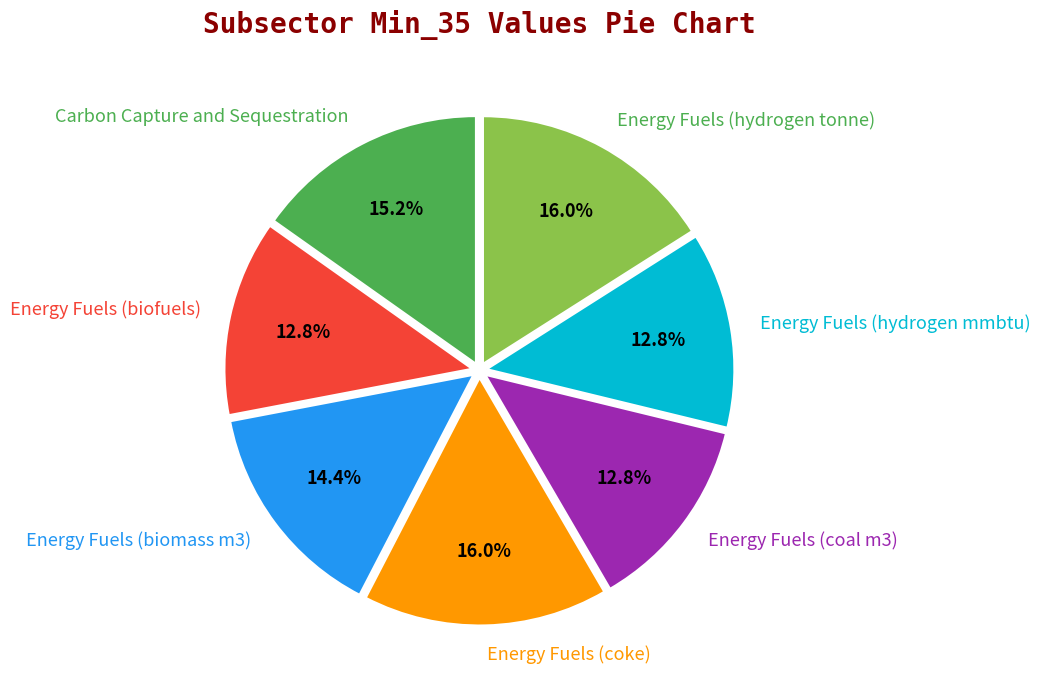

True or false: Energy Fuels (coal m3) accounts for 13% of the total.

True